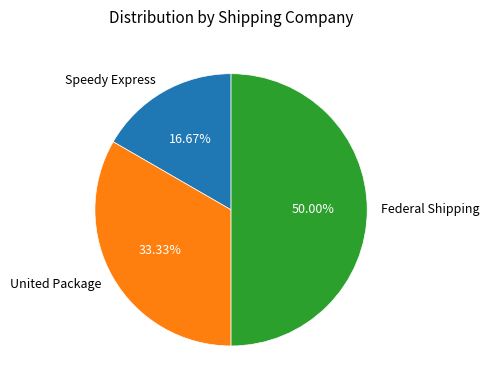

To the nearest percent, what is the combined percentage of Speedy Express and Federal Shipping?

67%